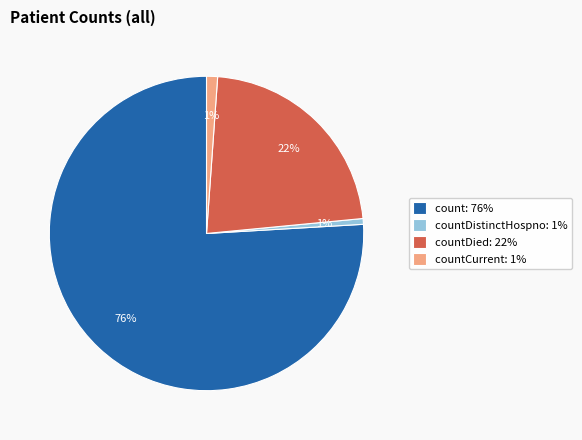

The countDied: 22% slice represents 22% of the pie. True or false?

True